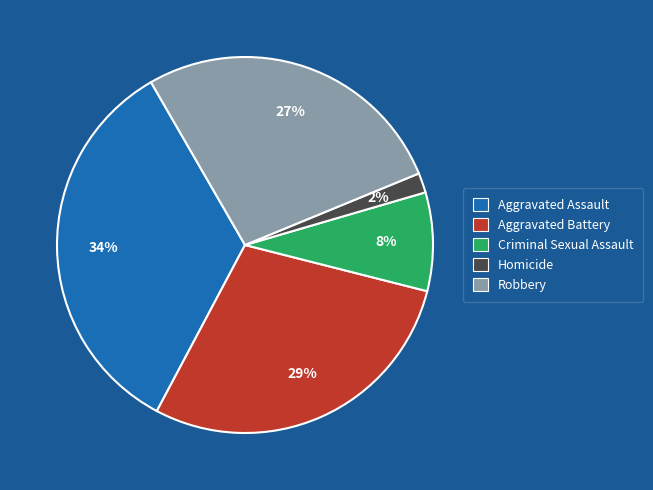

How many slices are in this pie chart?

5